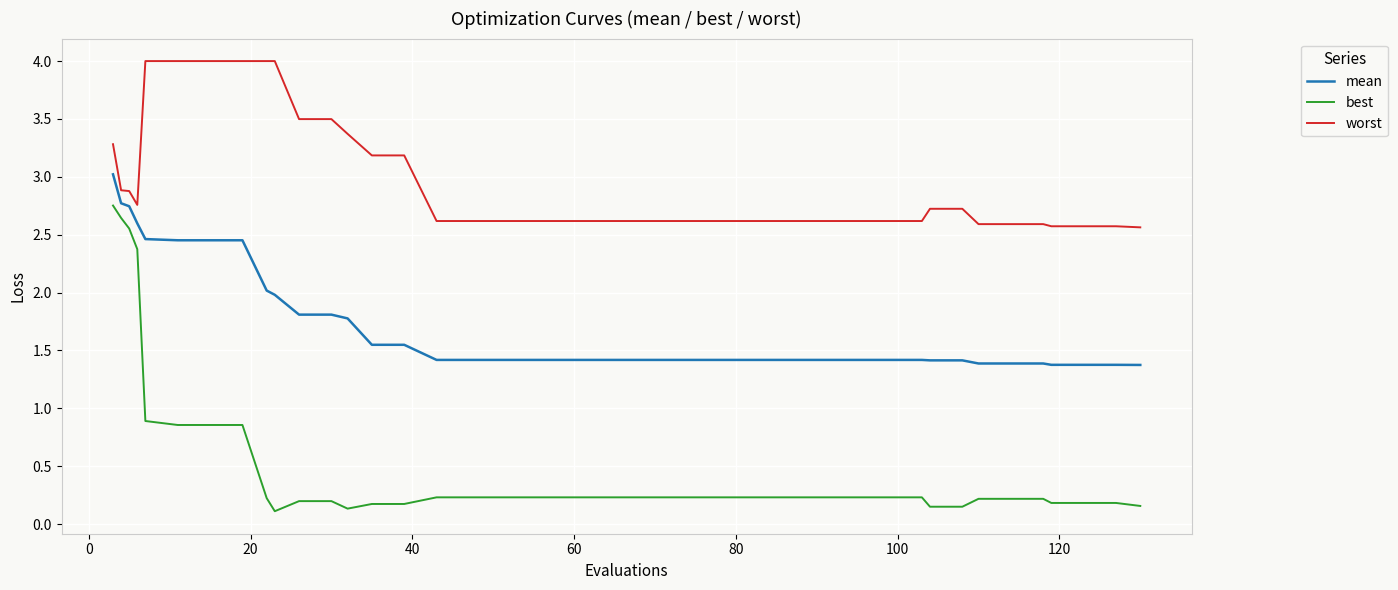

What is the highest value of the worst series?

4.0